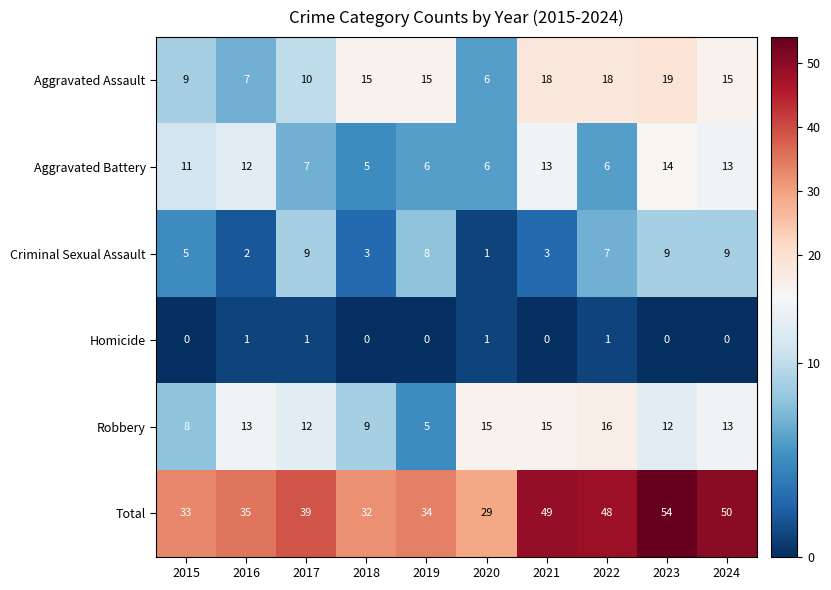

How many distinct data groups are displayed?

6